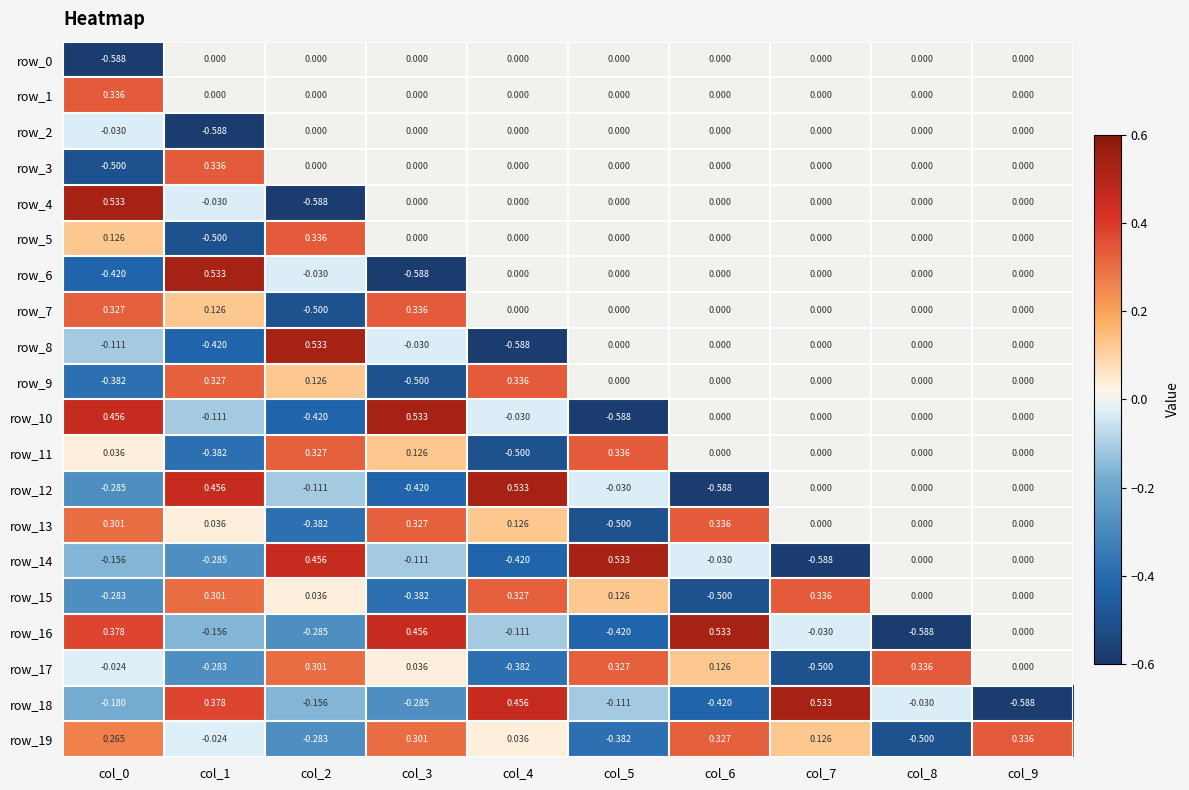

Rank the series by their maximum value, from highest to lowest.

row_4, row_6, row_8, row_10, row_12, row_14, row_16, row_18, row_1, row_3, row_5, row_7, row_9, row_11, row_13, row_15, row_17, row_19, row_0, row_2